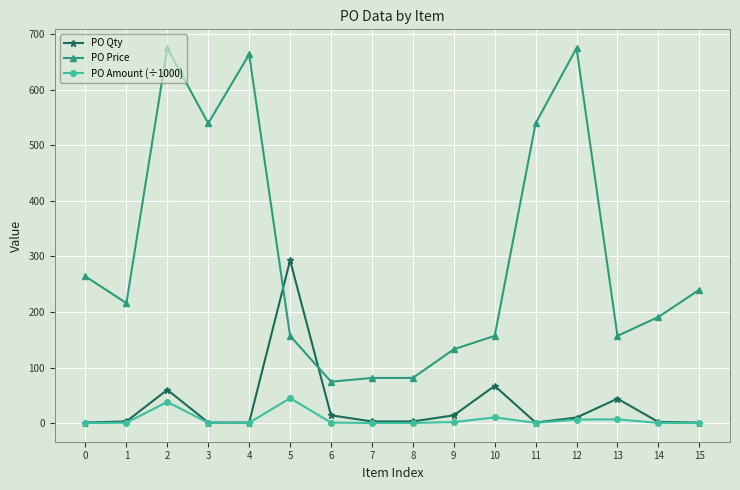

What is the average value of the PO Qty series?

32.4